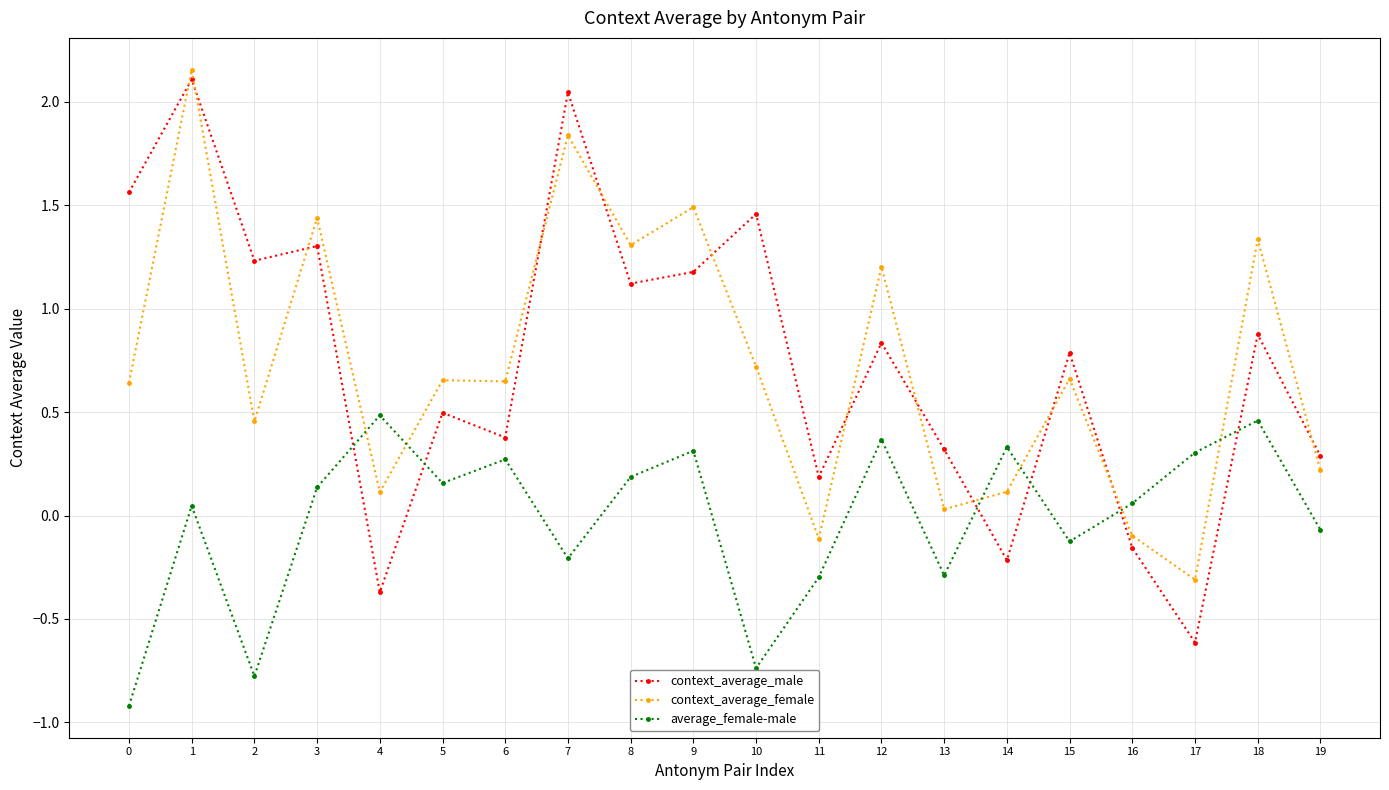

Which series has the largest range (max minus min)?

context_average_male